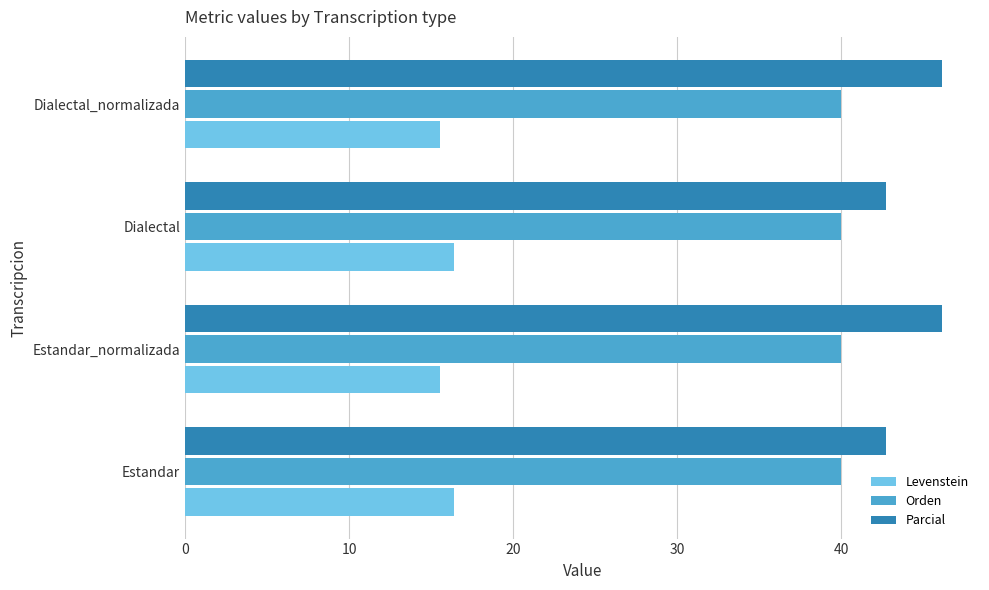

What is the sum of all Parcial values?

177.7